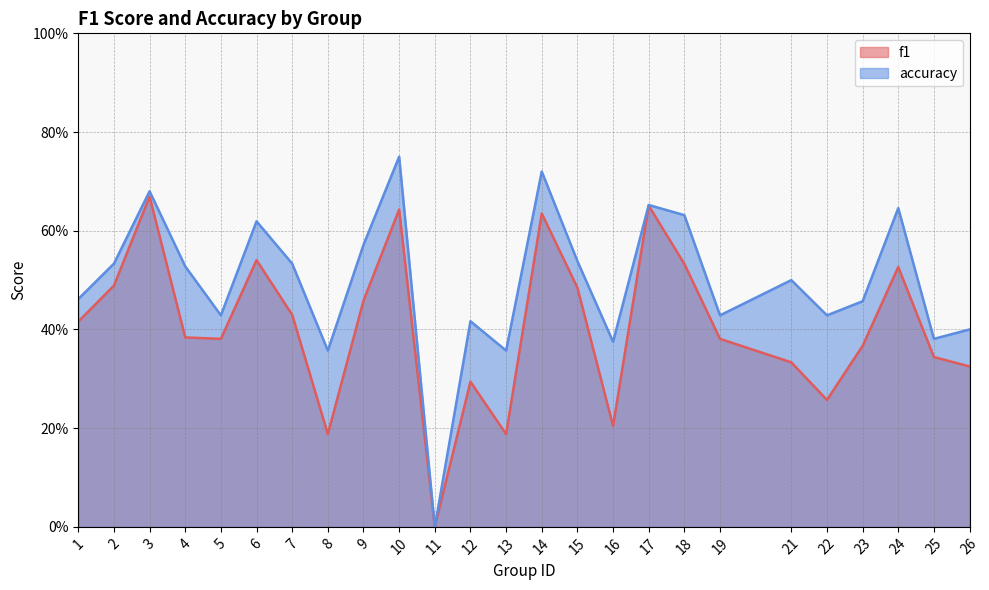

True or false: accuracy and f1 cross at least once.

False